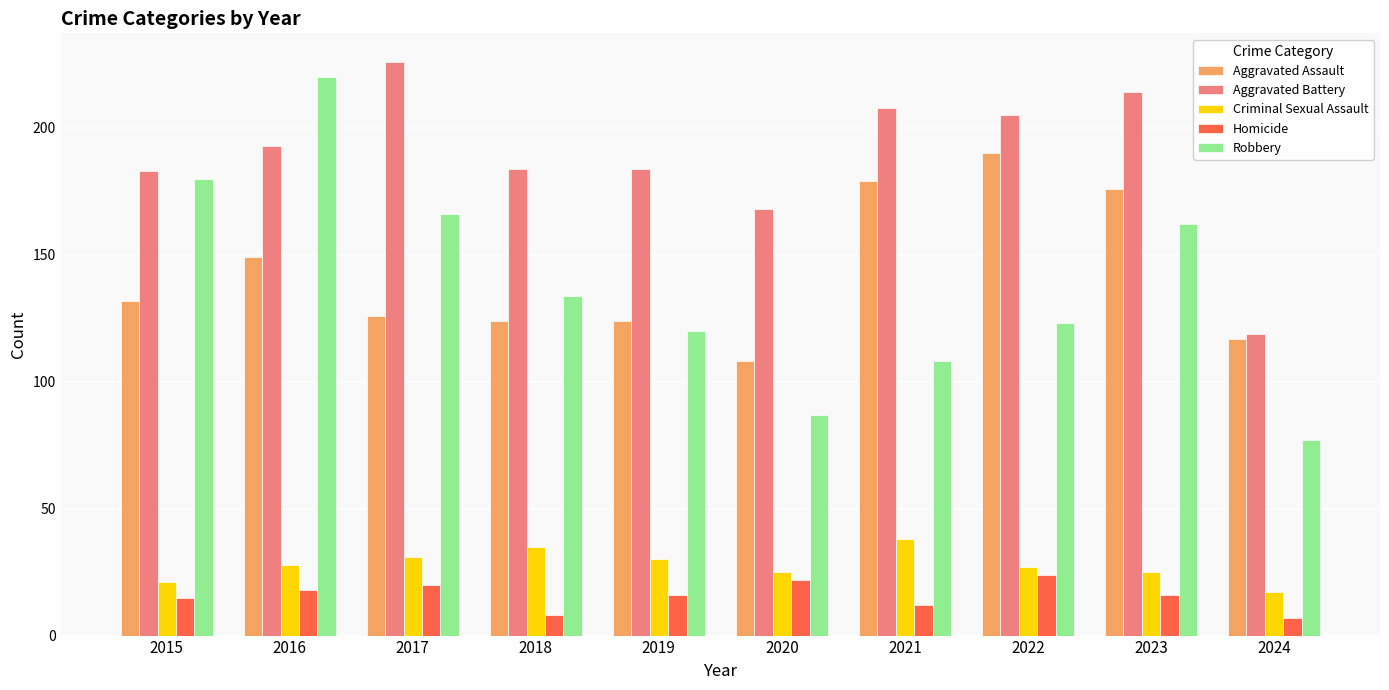

Read the Robbery value at 2021, to the nearest 50.

100